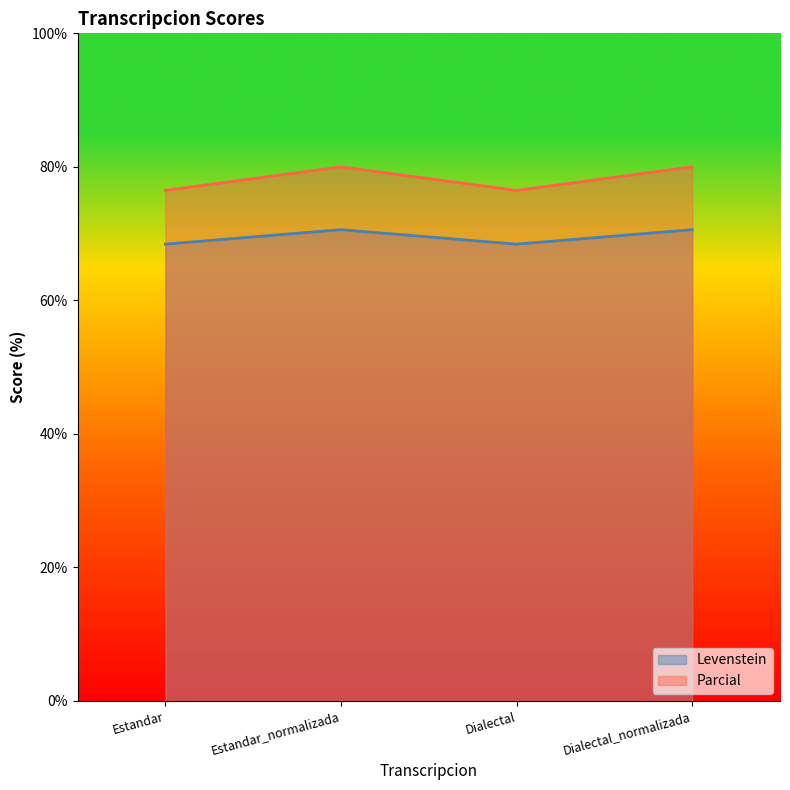

What is the minimum value shown in the chart?

68.4